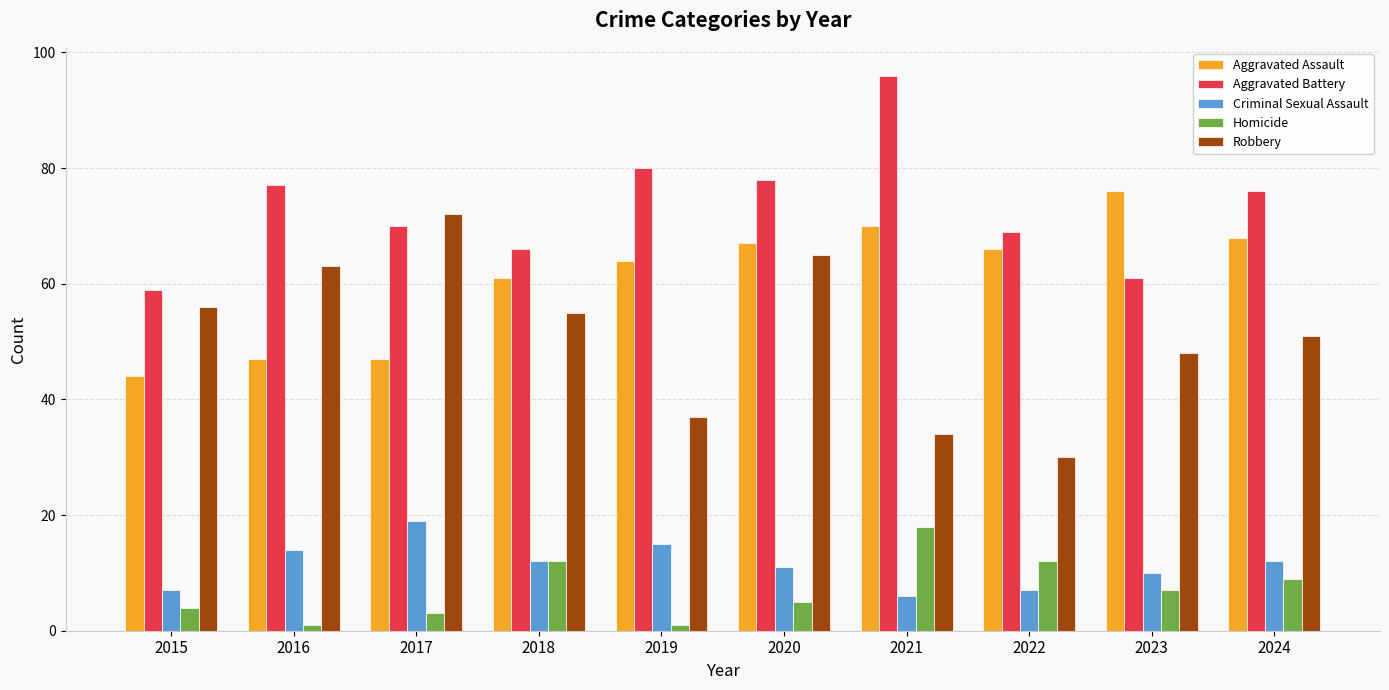

The Aggravated Battery series shows 29 at 2019. True or false?

False